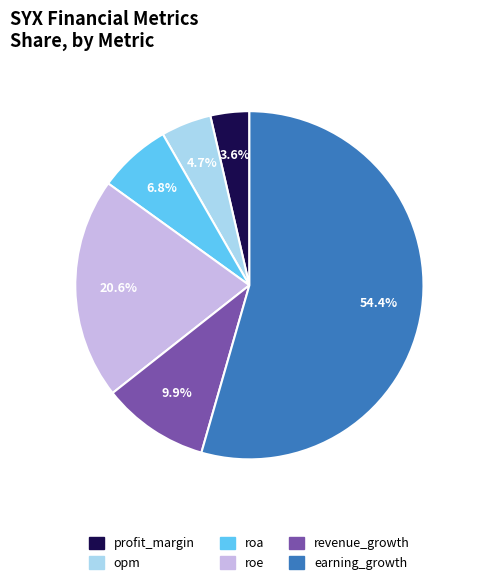

What portion of the pie excludes earning_growth?

45.6%